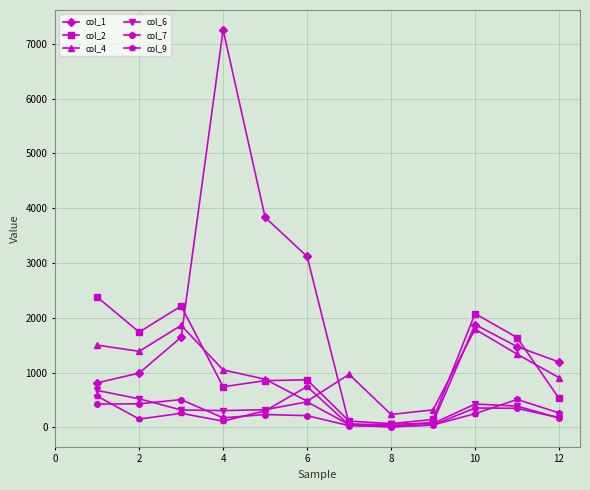

True or false: col_1 has more than 0 points higher than both neighbors.

True